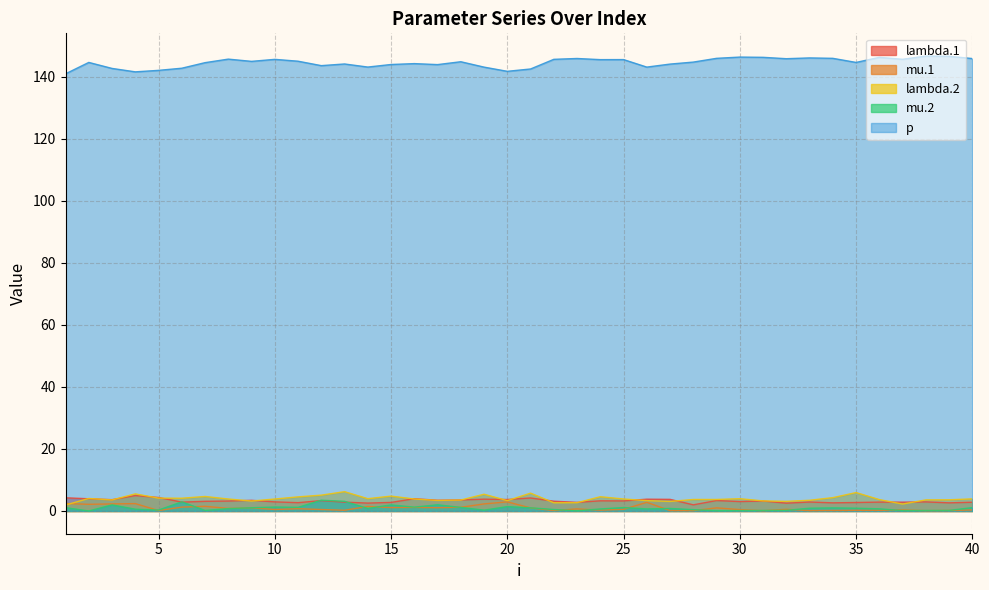

At which category does p reach its first local valley?

4